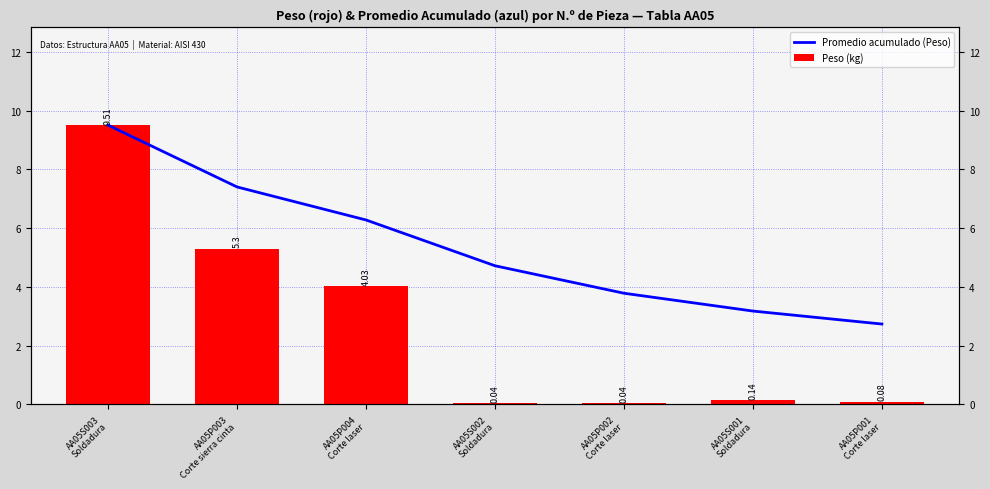

True or false: Peso (kg) has a value of 0.0 at AA05S002
Soldadura.

False